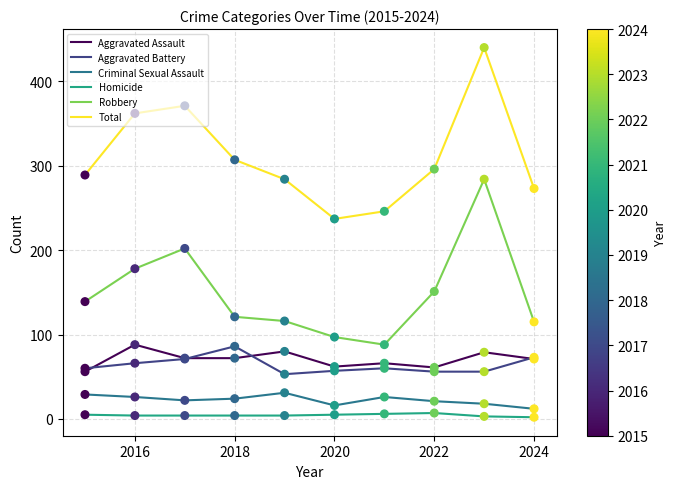

What is the maximum value shown in the chart?

440